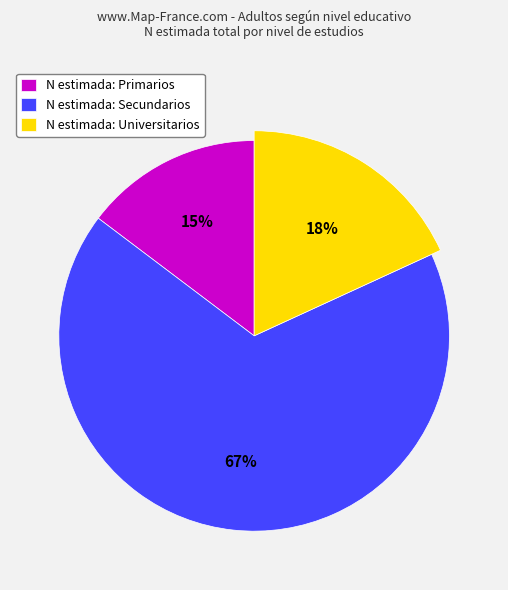

To the nearest percent, what is the difference between the largest and smallest slice percentages?

52%